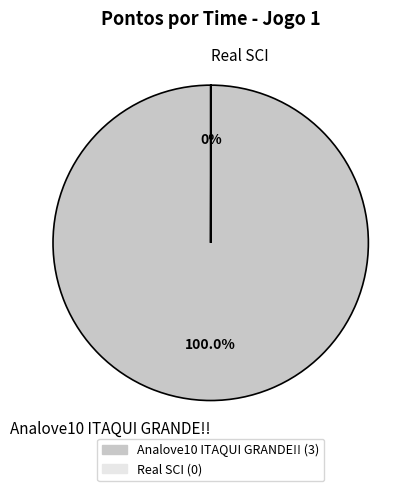

Is it true that Analove10 ITAQUI GRANDE!! is 100% of the pie?

True